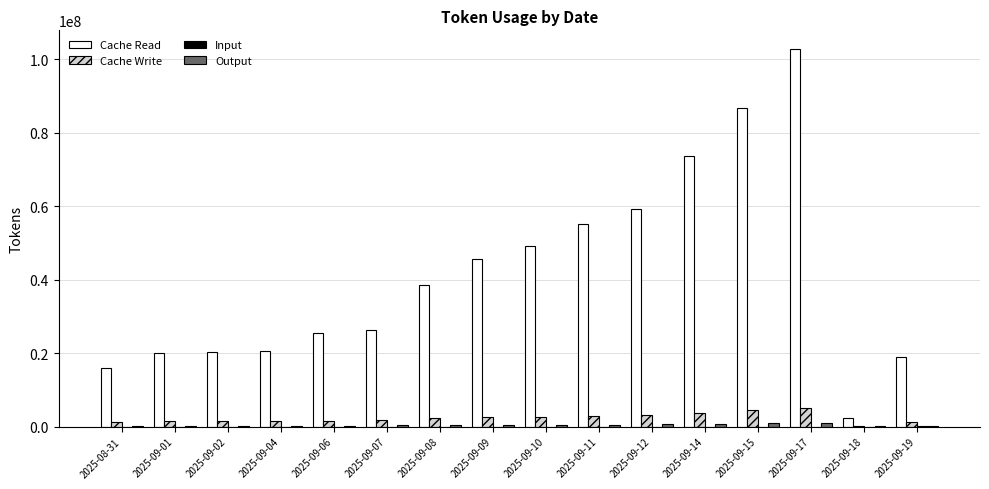

Which series has the widest spread of values?

Cache Read